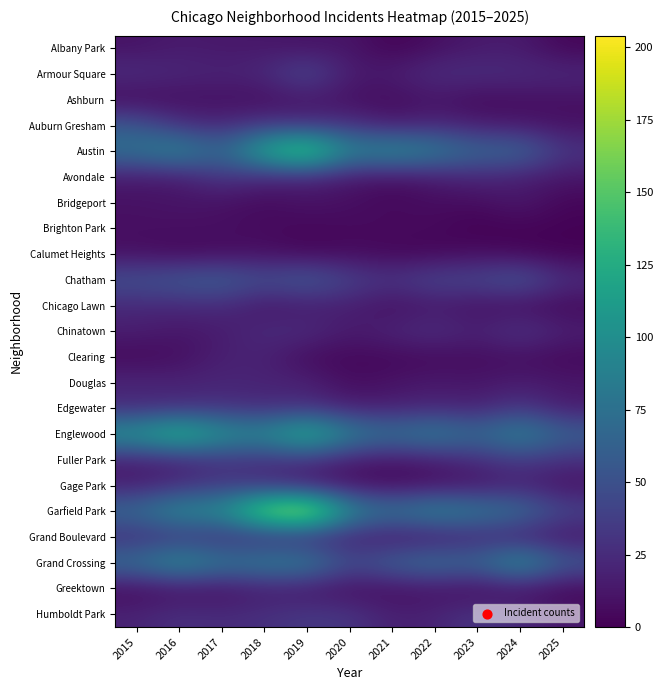

At how many categories does at least one series exceed 80?

10